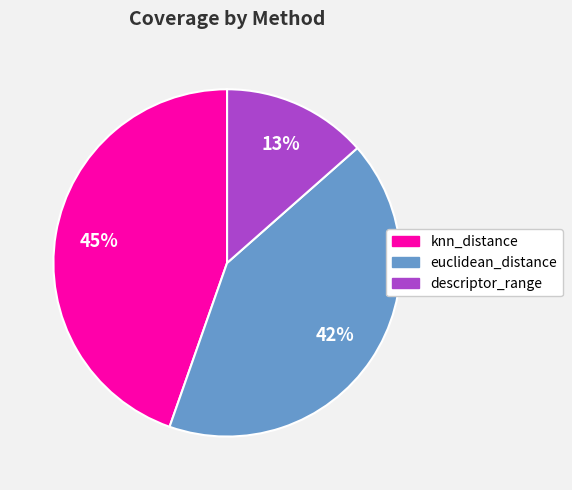

To the nearest percent, what portion does knn_distance represent?

45%